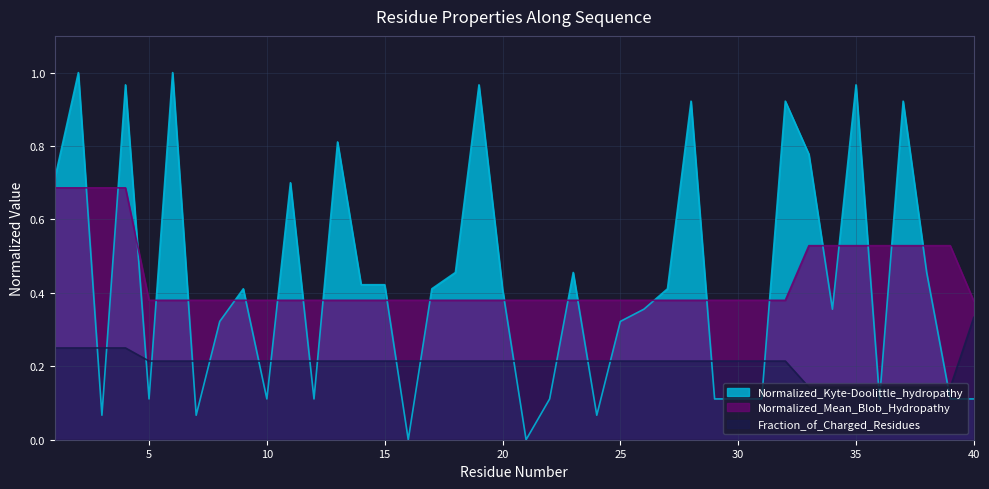

What is the greatest value displayed?

1.0